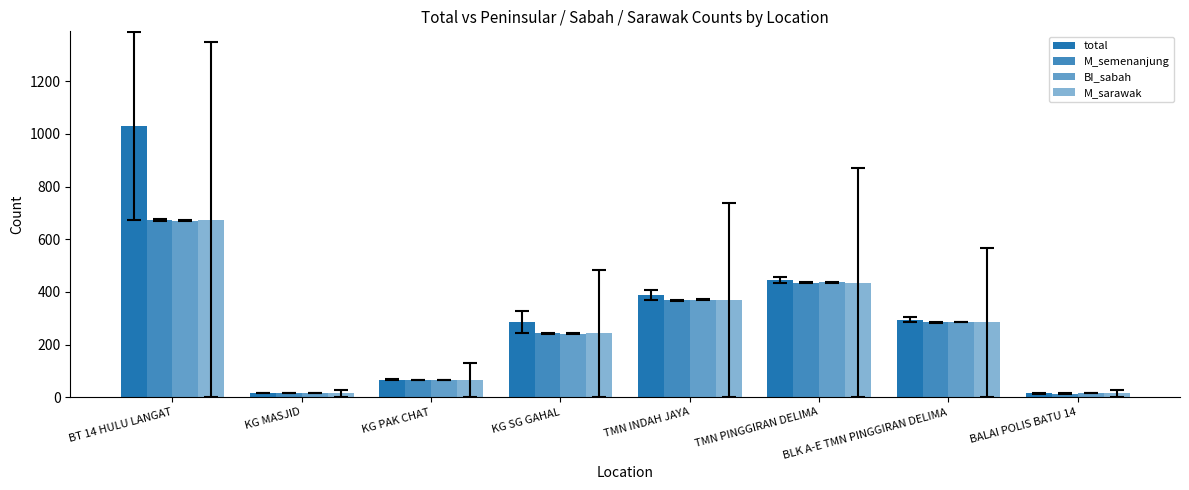

What is the difference between the highest and lowest values at TMN PINGGIRAN DELIMA?

11